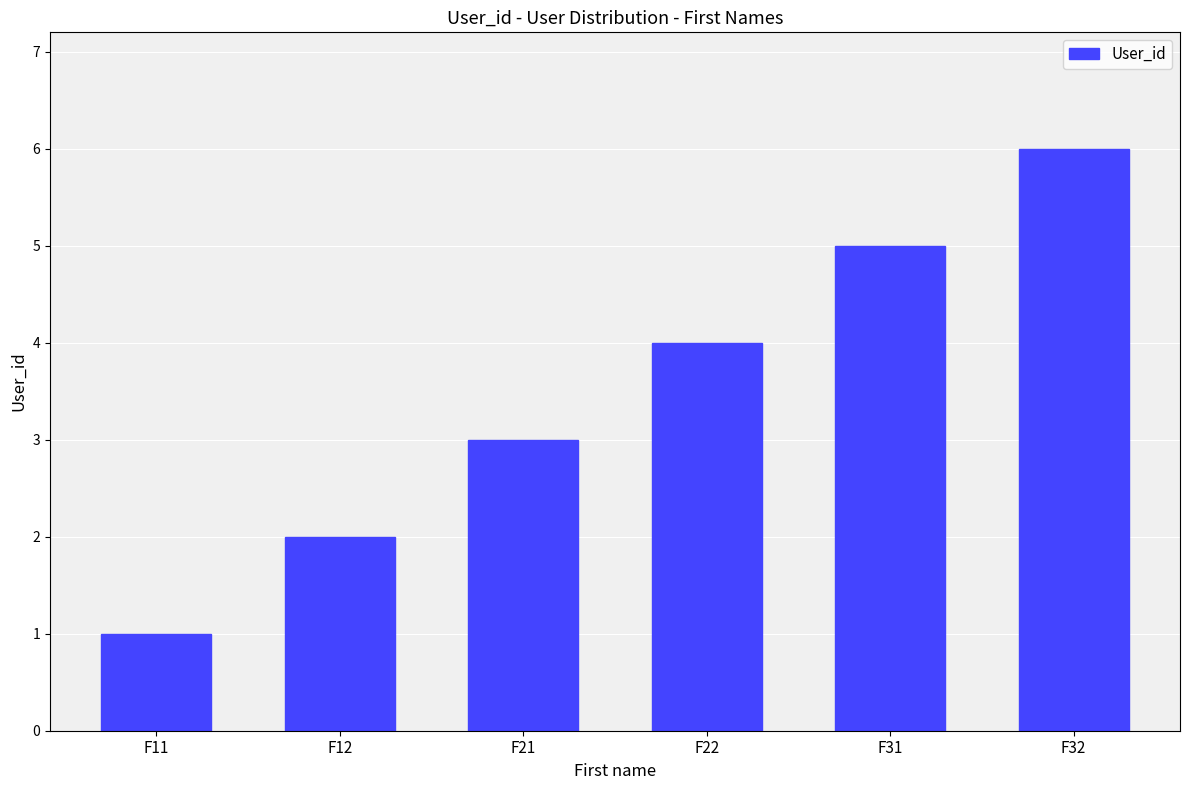

Reading left to right, what are all the values shown in this chart?

1	2	3	4	5	6